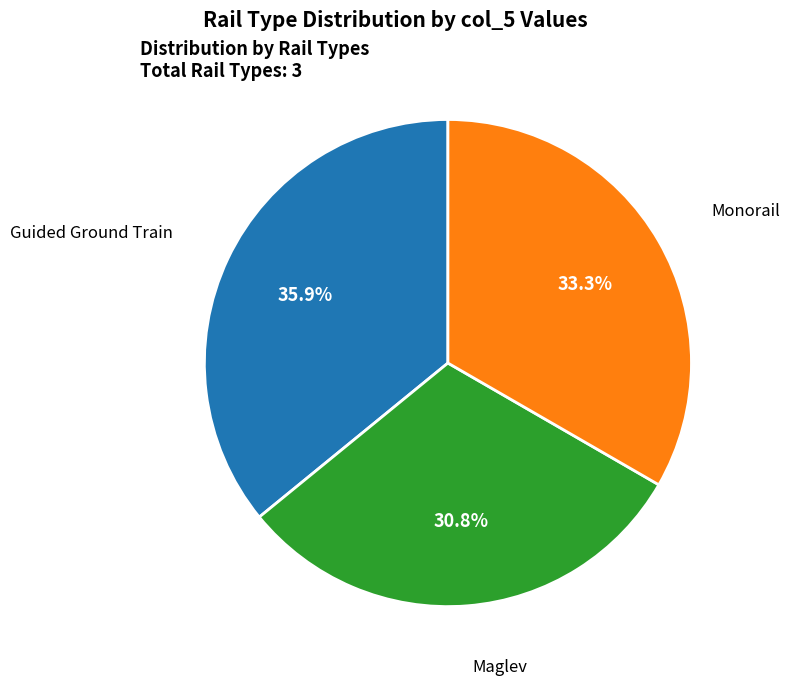

To the nearest percent, what is the average slice percentage?

33%